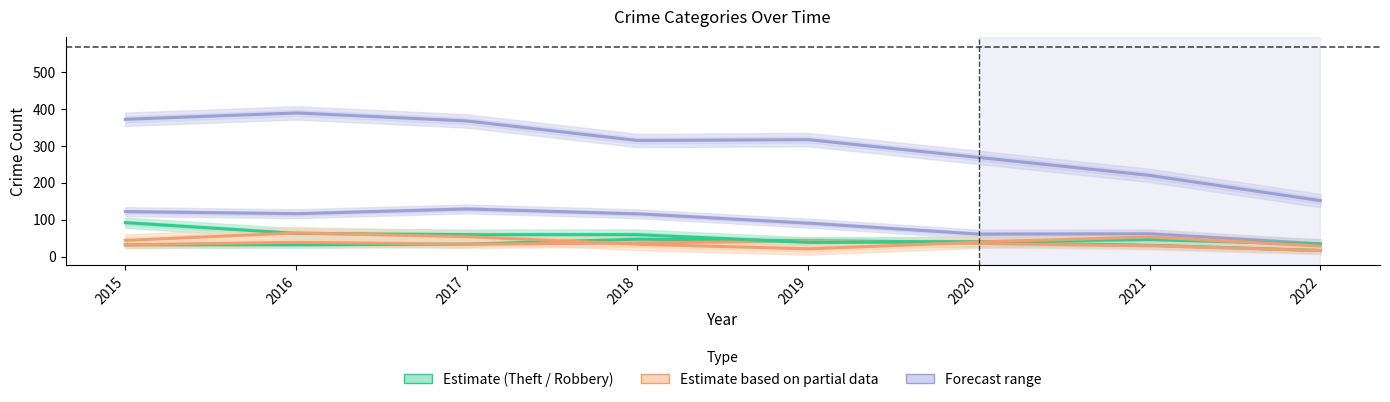

Reading left to right, transcribe all the data shown in this chart.

Aggravated Assault: 2015=32	2016=32	2017=32	2018=50	2019=43	2020=39	2021=32	2022=15
Aggravated Battery: 2015=31	2016=41	2017=32	2018=37	2019=44	2020=35	2021=31	2022=15
Burglary: 2015=123	2016=113	2017=133	2018=117	2019=92	2020=56	2021=67	2022=31
Motor Vehicle Theft: 2015=96	2016=59	2017=59	2018=63	2019=35	2020=40	2021=49	2022=32
Robbery: 2015=41	2016=69	2017=55	2018=33	2019=17	2020=40	2021=59	2022=25
Theft: 2015=369	2016=394	2017=372	2018=305	2019=325	2020=267	2021=224	2022=143